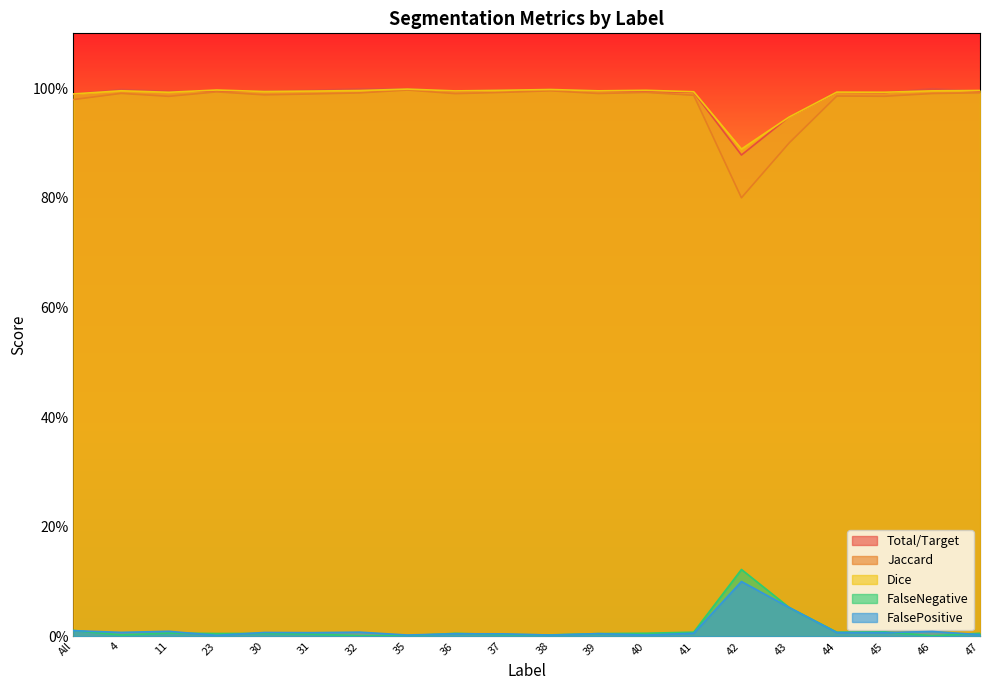

What is the label of the 9th point from the left?

36